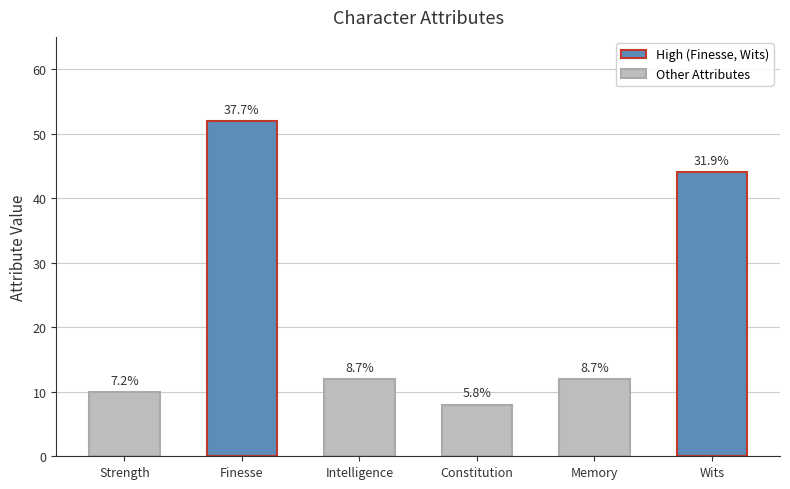

At which label is the value closest to 30?

Wits